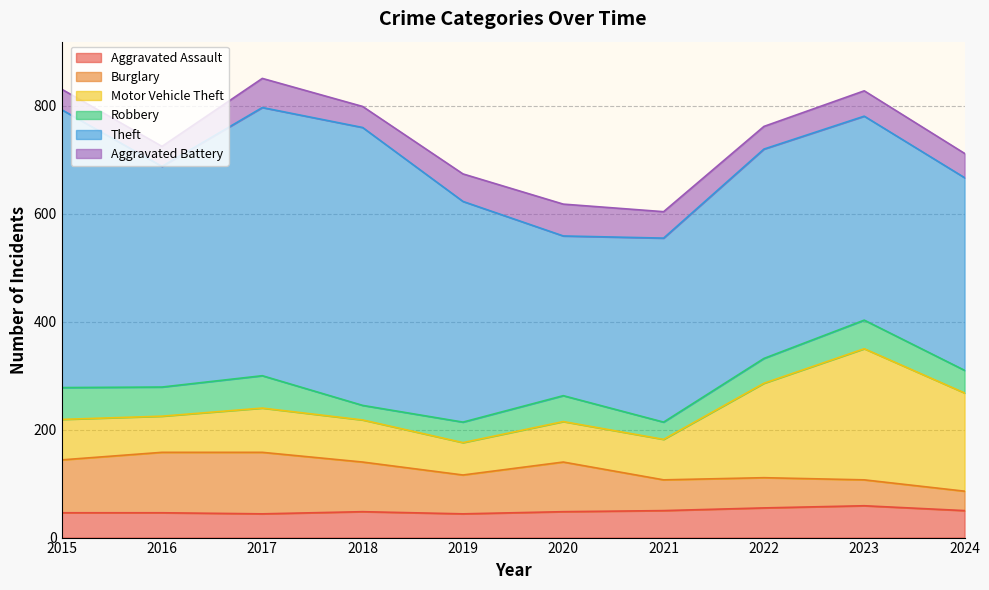

What is the greatest value displayed?

515